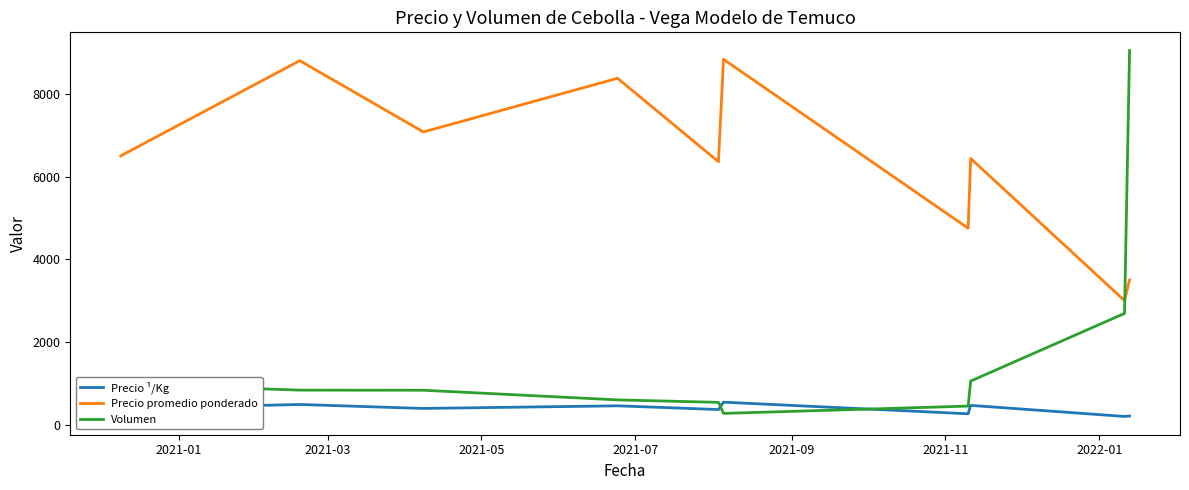

True or false: Volumen and Precio promedio ponderado intersect in this chart.

True